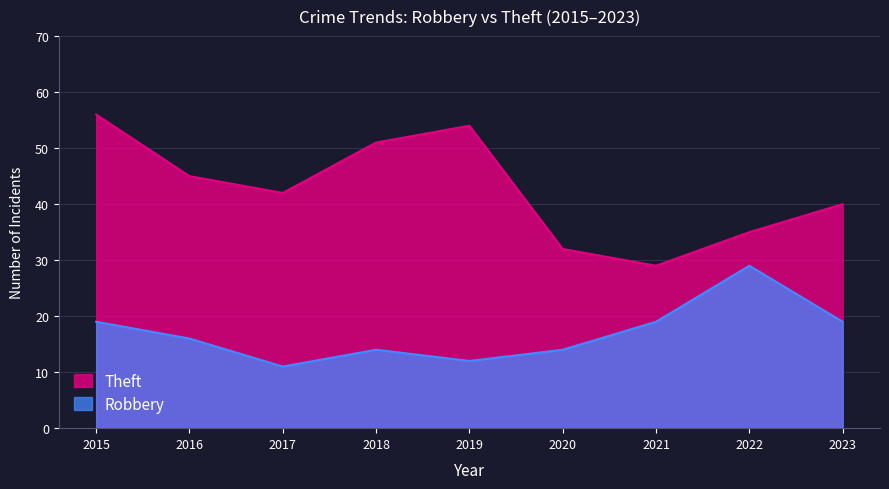

At which label does Theft first exceed 42?

2015